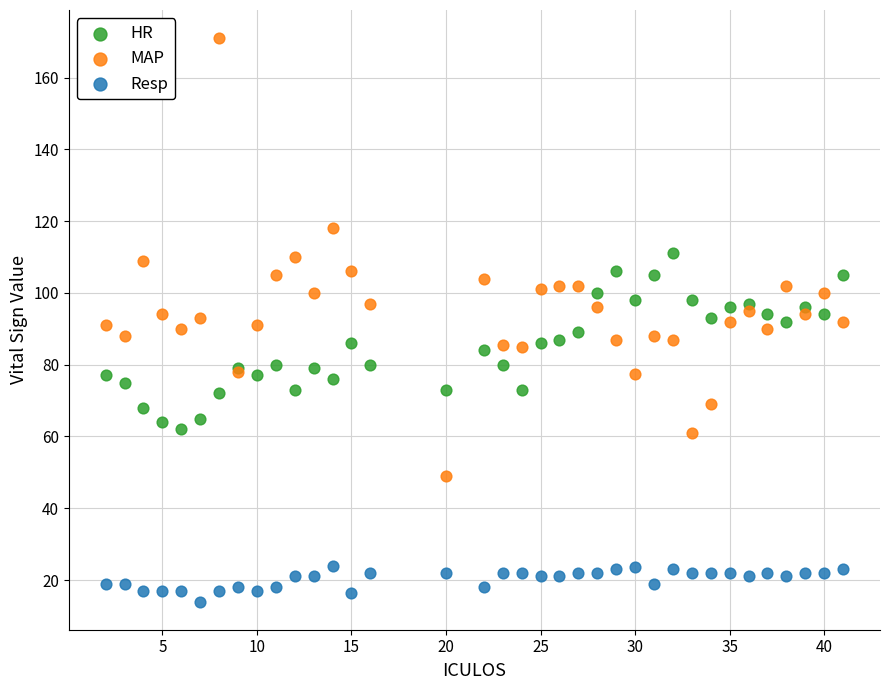

Which series reaches the maximum Y coordinate?

MAP